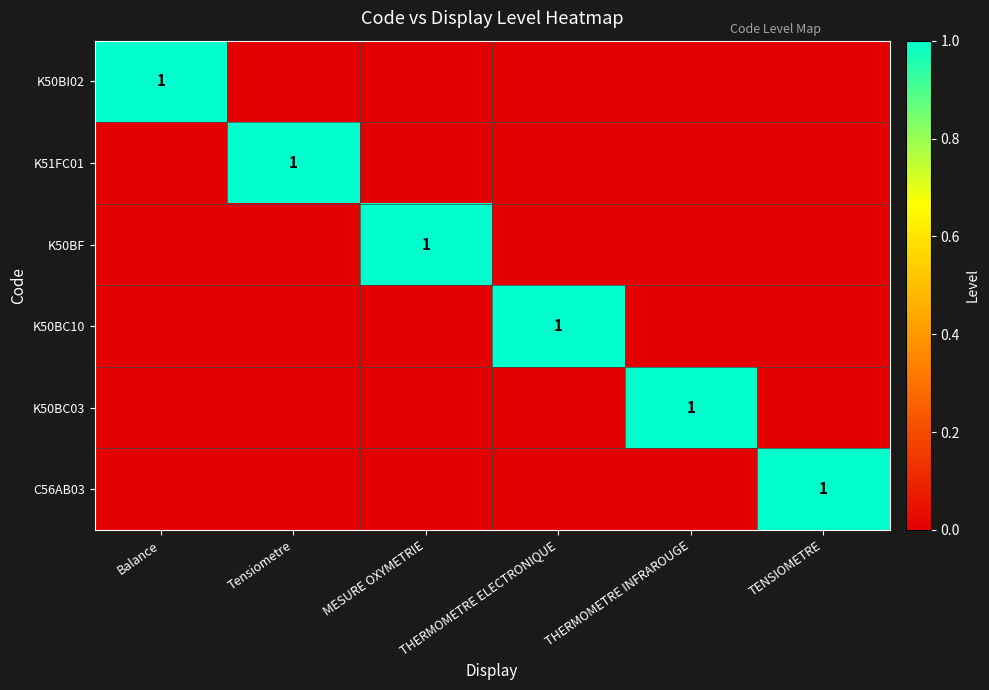

How many positive values does the K51FC01 series have?

1